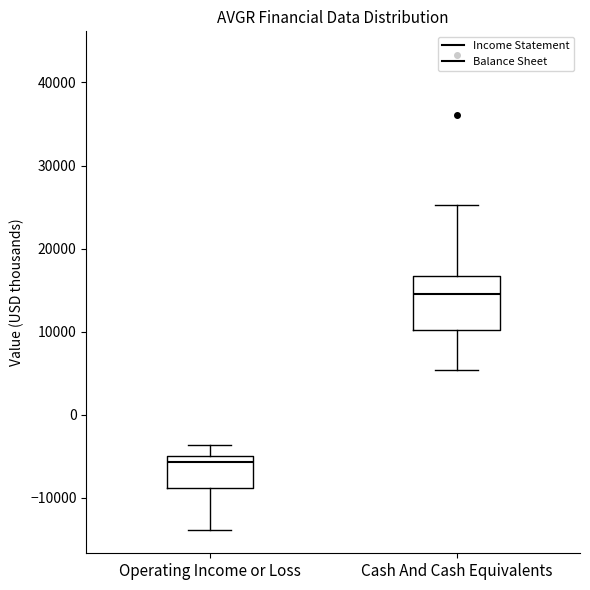

Reading left to right, transcribe this box plot: for each box, give where its median line is, the range the box spans, and where its two whiskers end, as read against the y-axis. The values are not printed on the chart, so give them approximately, as read against the axis.

Operating Income or Loss: median -6000, box -9000 to -5000, whiskers -14000 to -4000
Cash And Cash Equivalents: median 15000, box 10000 to 17000, whiskers 5000 to 25000